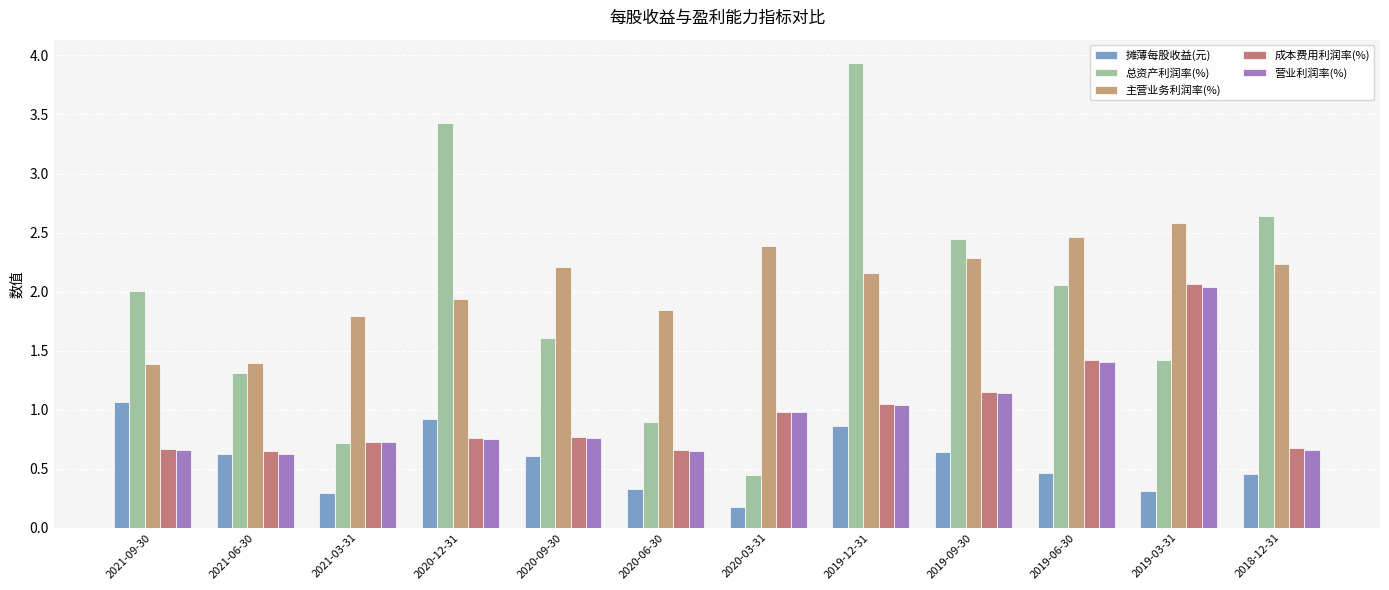

Does the chart contain any negative values?

No